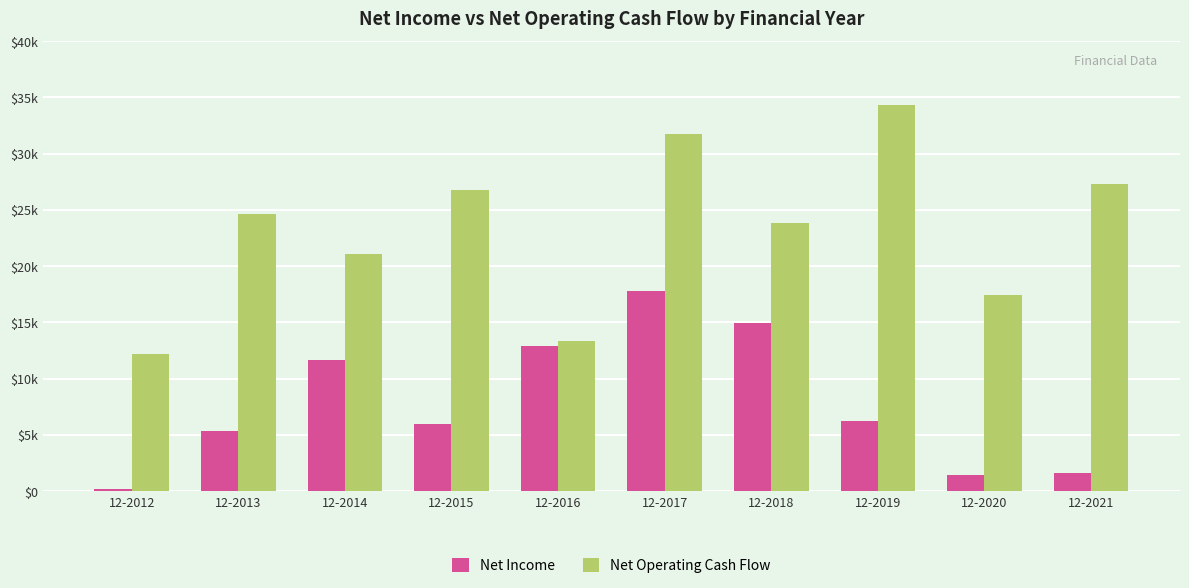

Which series has the largest range (max minus min)?

Net Operating Cash Flow